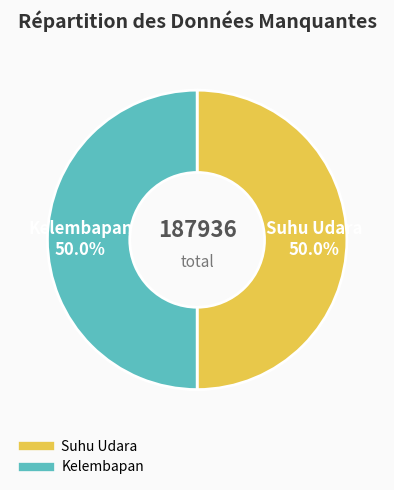

Do Suhu Udara and Kelembapan together represent more than half of the pie?

Yes